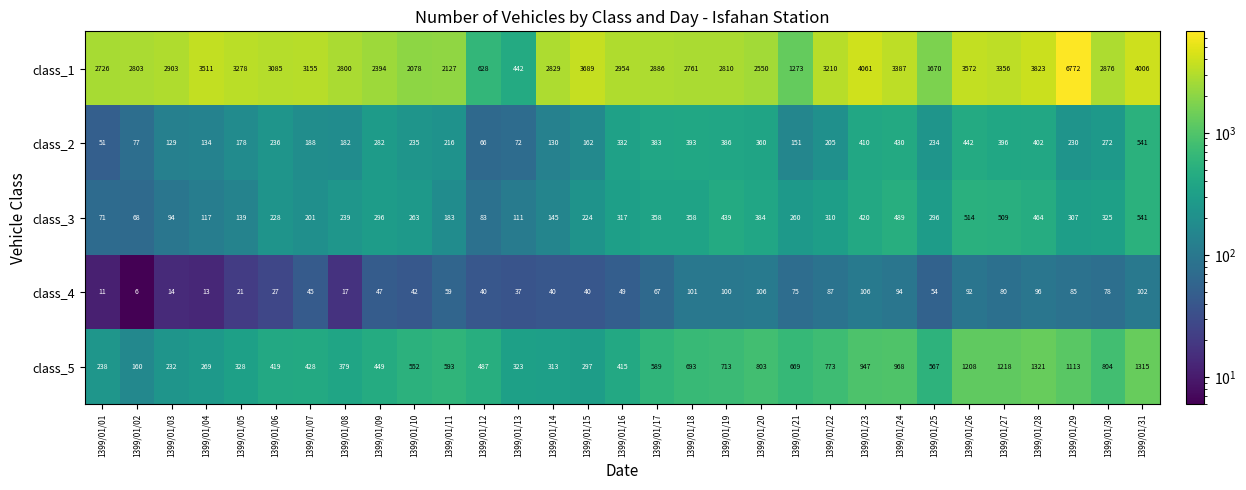

What is the difference between the maximum and minimum values in the class_4 series?

100